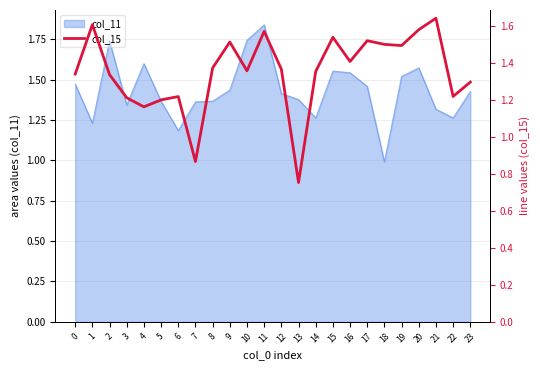

How many values are below 1?

2